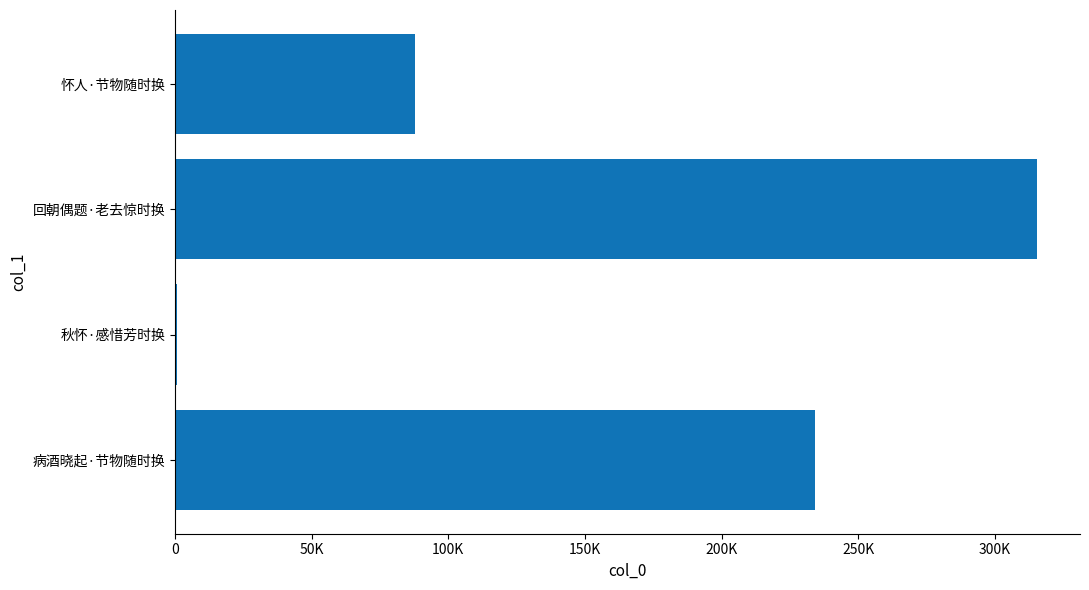

Are the bars horizontal?

Yes